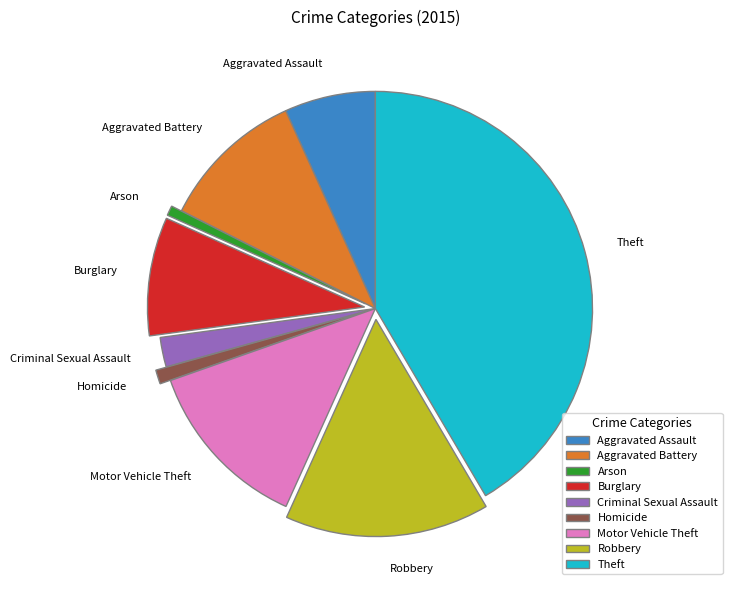

Which category has the biggest portion of the pie?

Theft